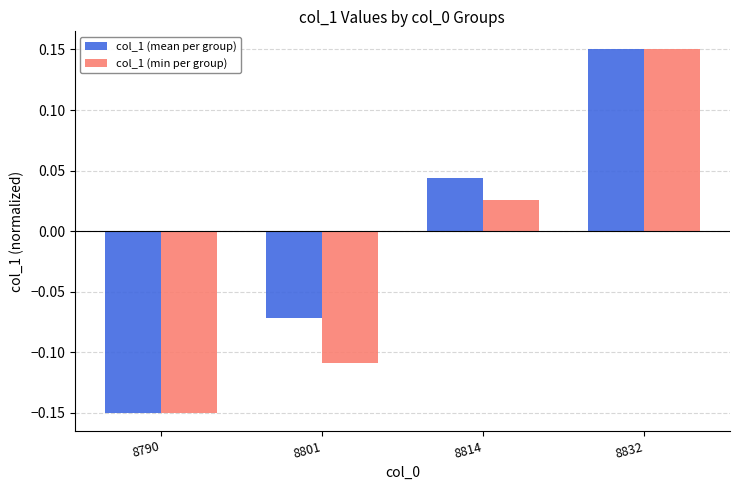

How many negative values does the col_1 (min per group) series have?

2